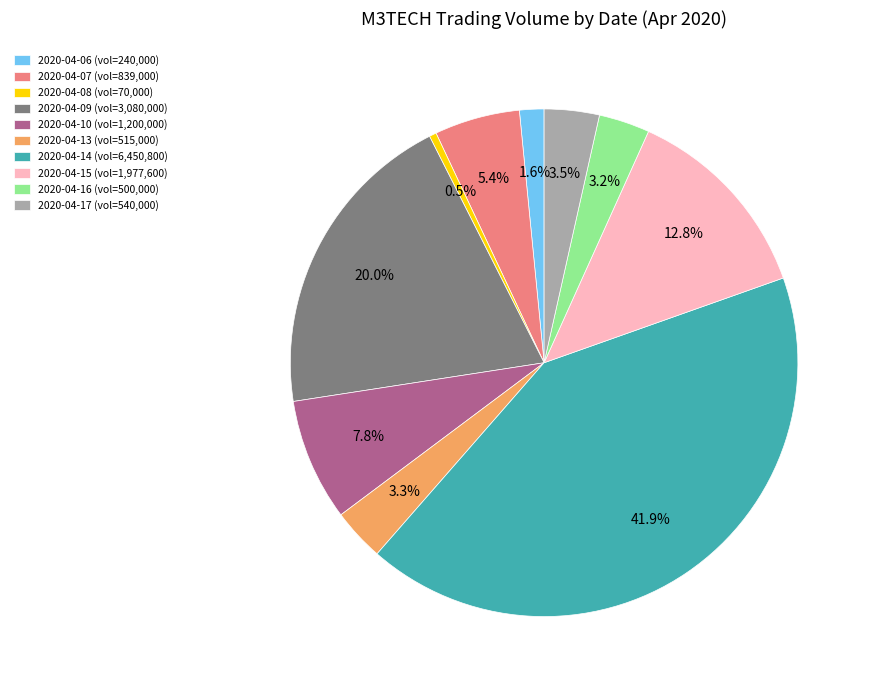

Which slice is the smallest?

2020-04-08